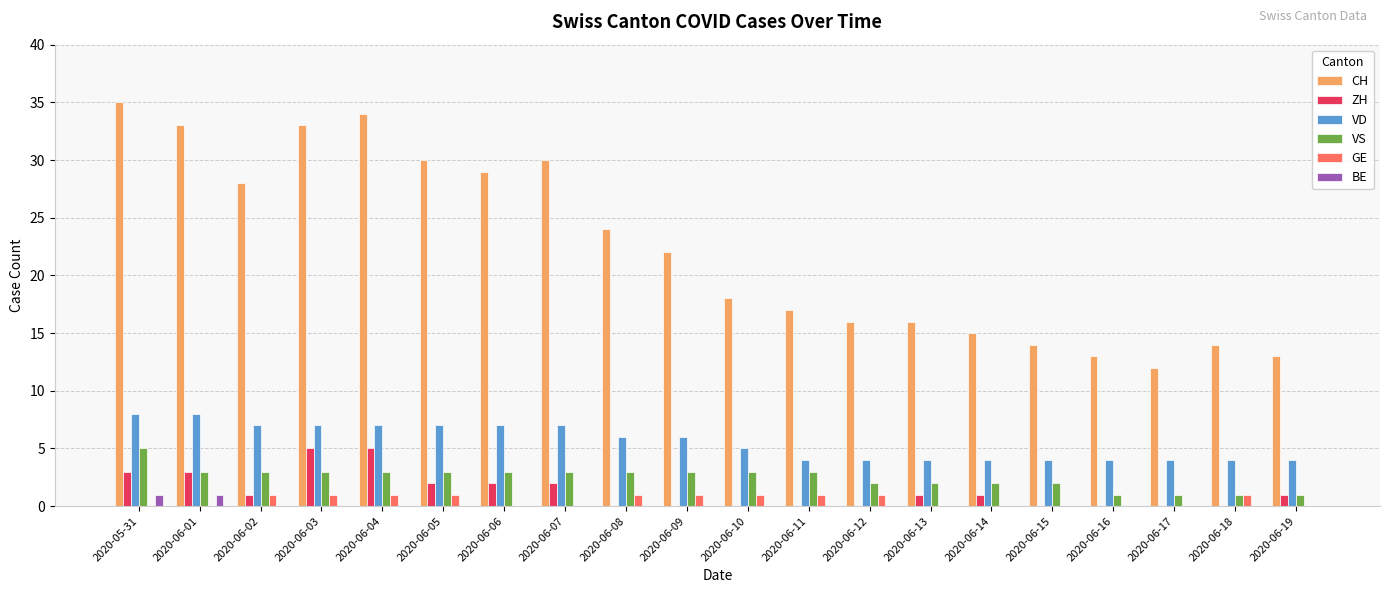

What is the sum of the VD values at 2020-06-08 and 2020-06-11?

10